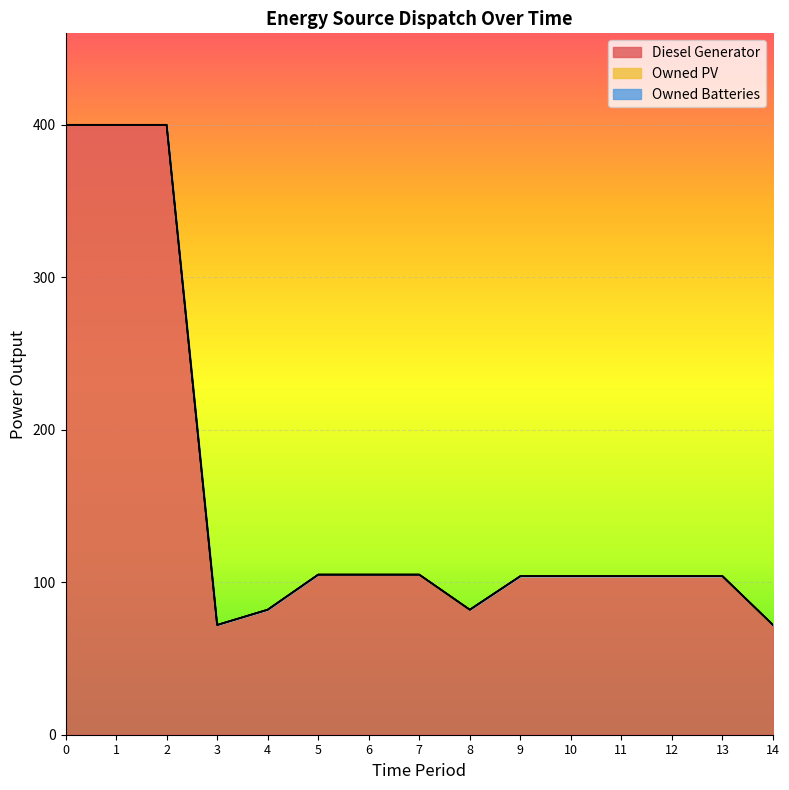

Which series has the largest total across all categories?

Diesel Generator